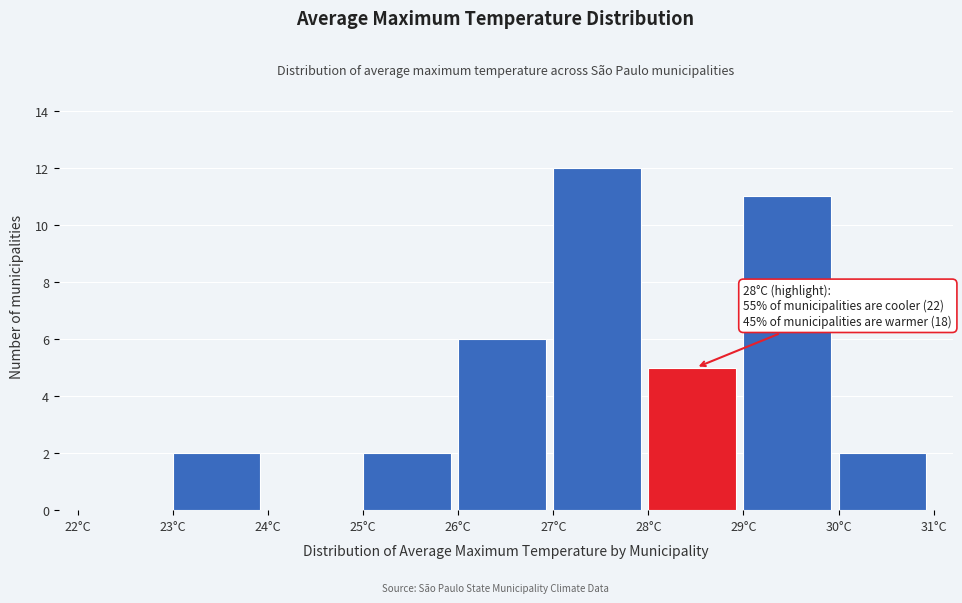

Over which range of the x-axis is the bar tallest?

27 to 28